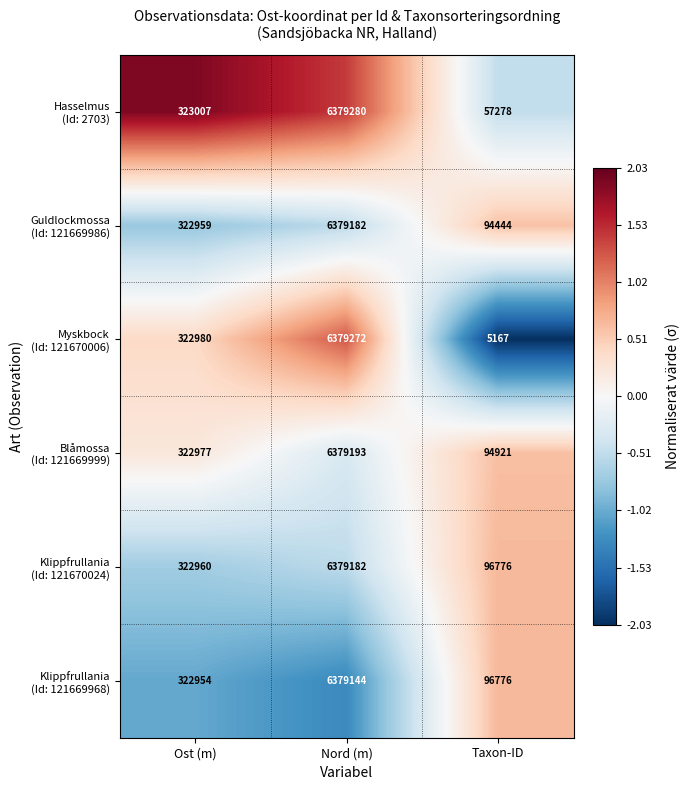

At which category is the sum across all series the highest?

Nord (m)